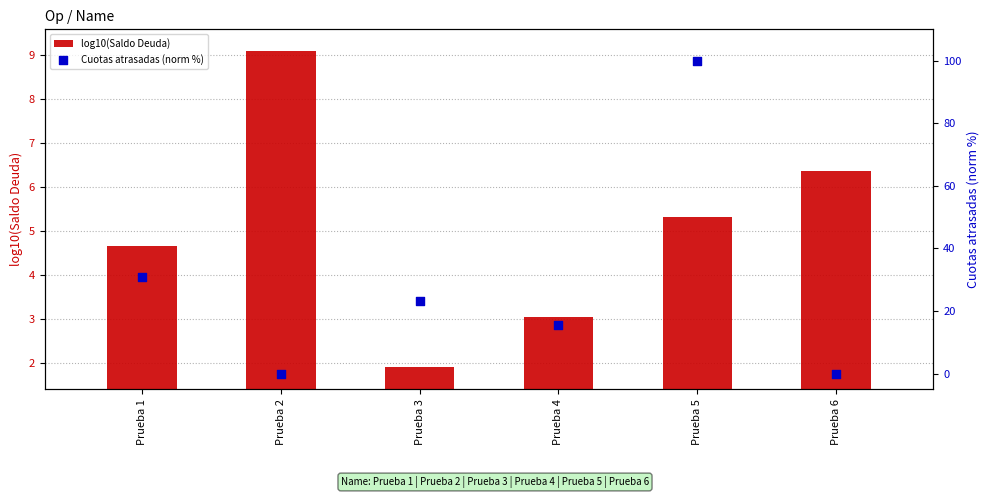

What are all the series names shown in the legend?

log10(Saldo Deuda), Cuotas atrasadas (norm %)